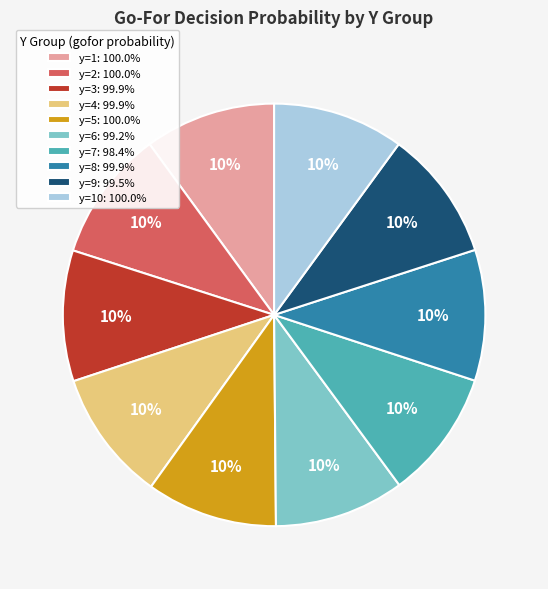

Does y=5: 100.0% account for over 50% of the chart?

No